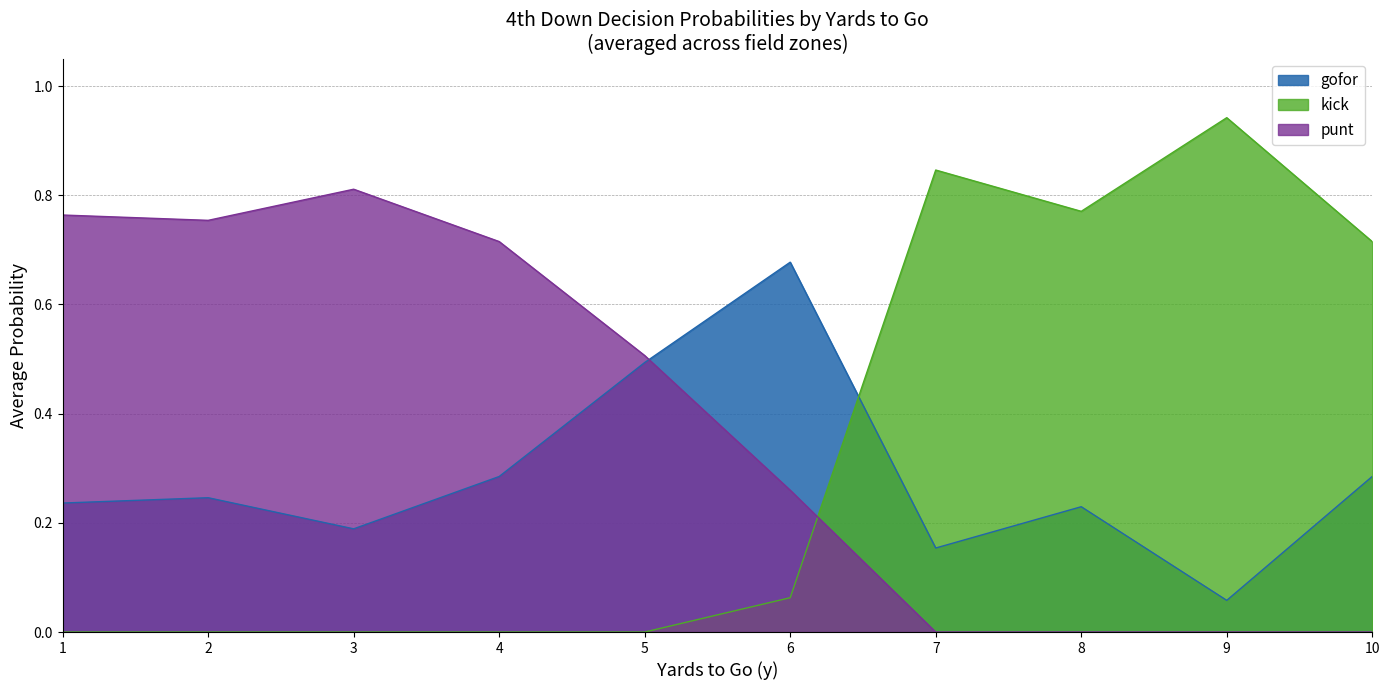

List the series in order of their overall mean, highest first.

punt, kick, gofor